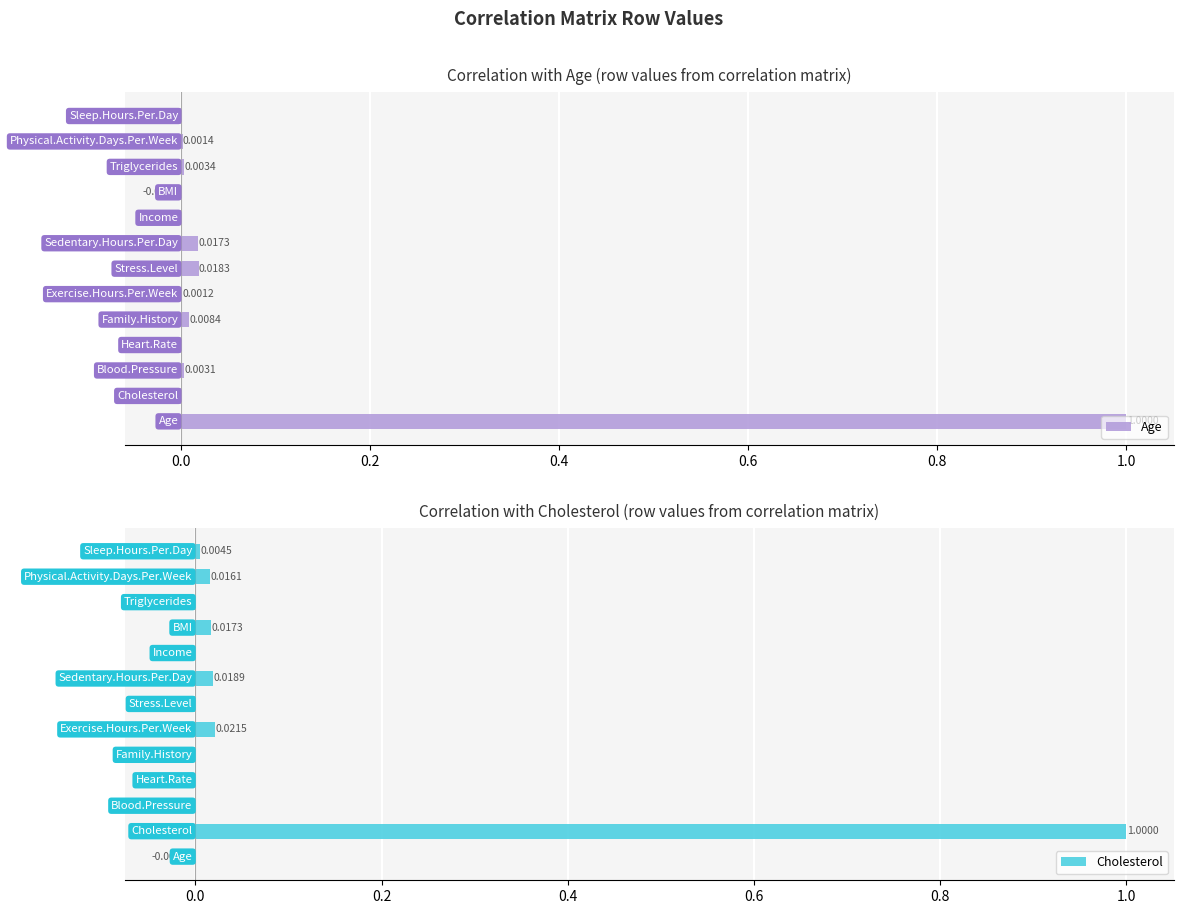

How many positive values does the Age series have?

8